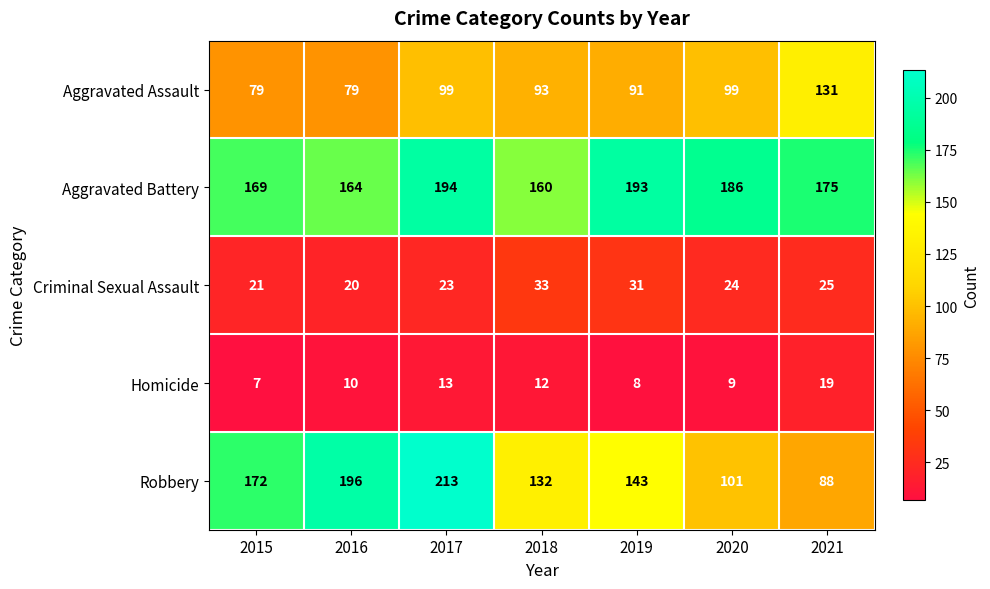

What is the difference between the highest and lowest values at 2015?

165